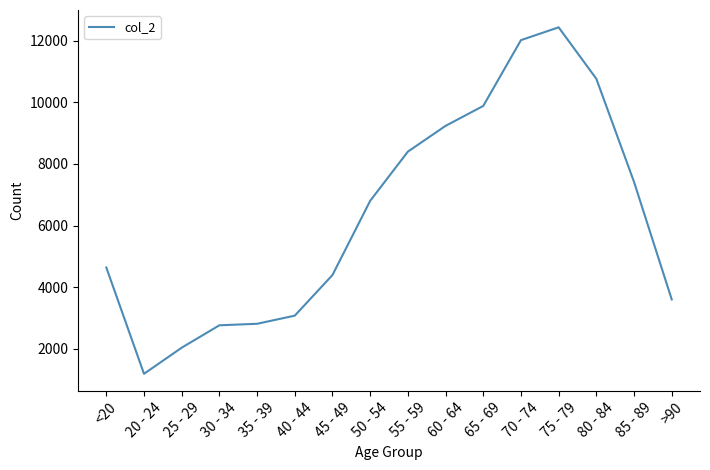

Count the number of categories in the chart.

16